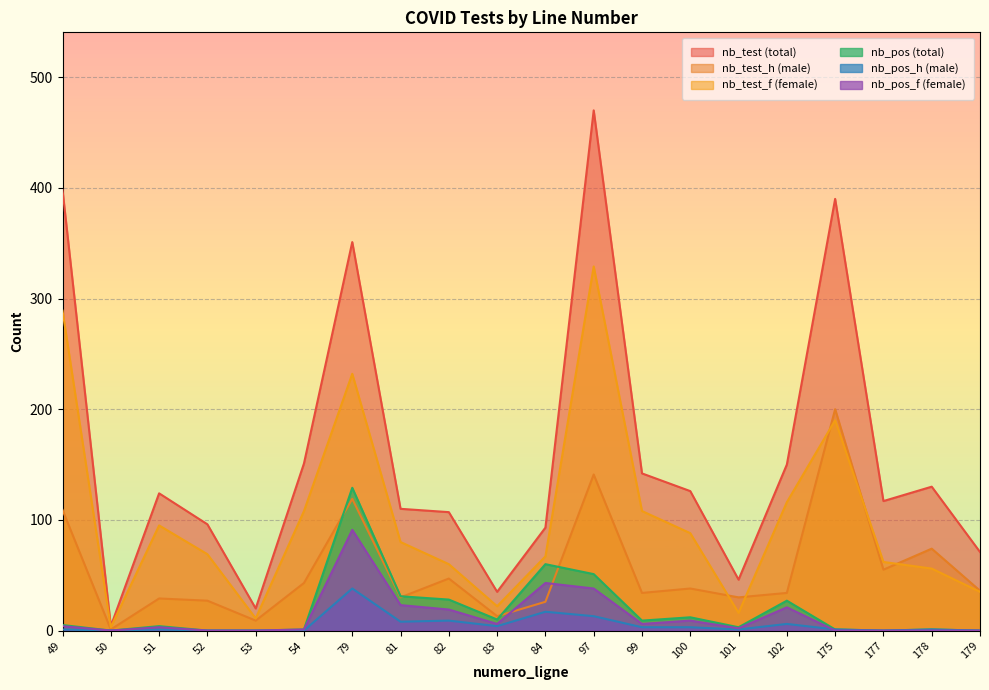

Reading left to right, what are all the values shown in this chart?

nb_test: 49=398	50=4	51=124	52=96	53=20	54=151	79=351	81=110	82=107	83=35	84=93	97=470	99=142	100=126	101=46	102=150	175=390	177=117	178=130	179=71
nb_test_h: 49=109	50=1	51=29	52=27	53=9	54=43	79=119	81=30	82=47	83=13	84=26	97=141	99=34	100=38	101=30	102=34	175=200	177=55	178=74	179=36
nb_test_f: 49=289	50=3	51=95	52=69	53=11	54=108	79=232	81=80	82=60	83=22	84=67	97=329	99=108	100=88	101=16	102=116	175=190	177=62	178=56	179=35
nb_pos: 49=5	50=0	51=4	52=0	53=0	54=1	79=129	81=31	82=28	83=10	84=60	97=51	99=9	100=12	101=3	102=27	175=1	177=0	178=1	179=0
nb_pos_h: 49=1	50=0	51=1	52=0	53=0	54=0	79=38	81=8	82=9	83=4	84=17	97=13	99=3	100=3	101=1	102=6	175=1	177=0	178=1	179=0
nb_pos_f: 49=4	50=0	51=3	52=0	53=0	54=1	79=91	81=23	82=19	83=6	84=43	97=38	99=6	100=9	101=2	102=21	175=0	177=0	178=0	179=0